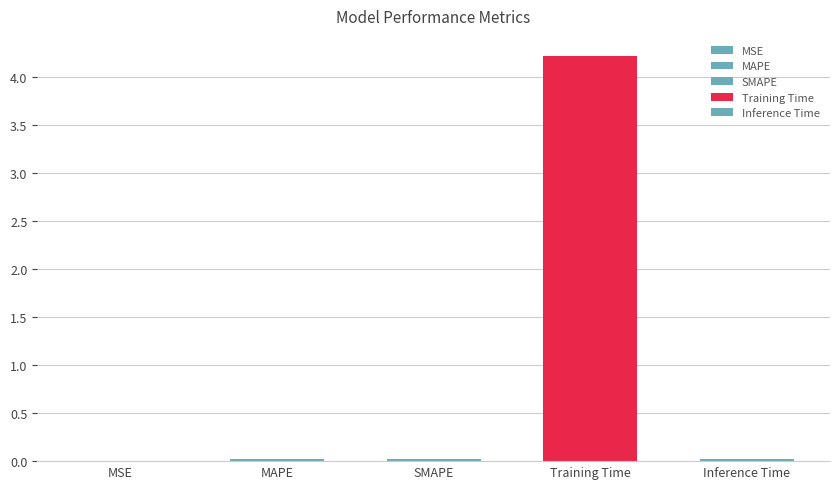

Reading left to right, list all the values displayed in this chart.

0.0	0.0	0.0	4.2	0.0